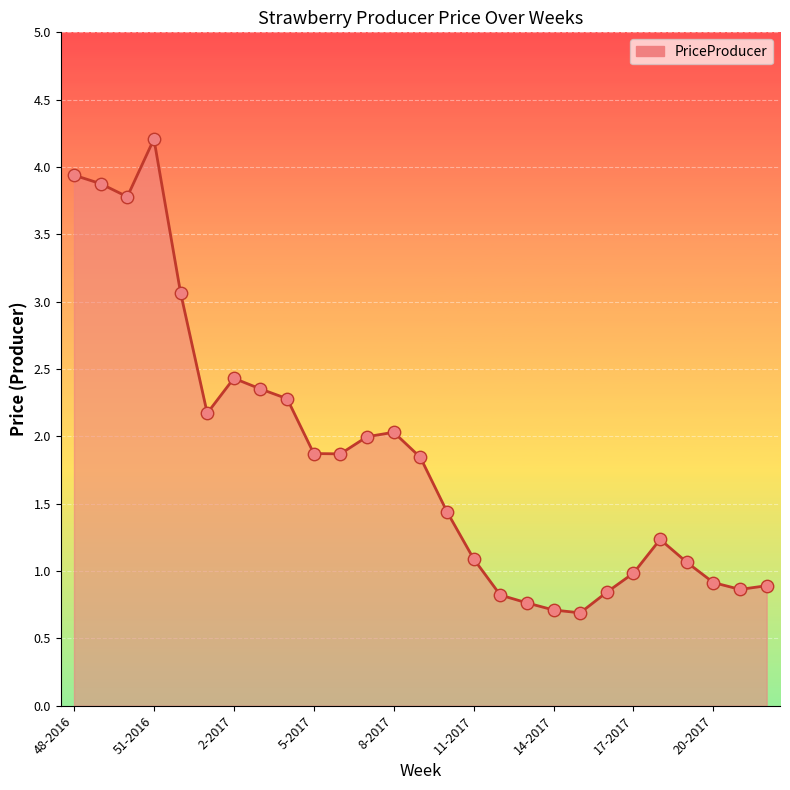

What is the difference between the maximum and minimum values?

3.5